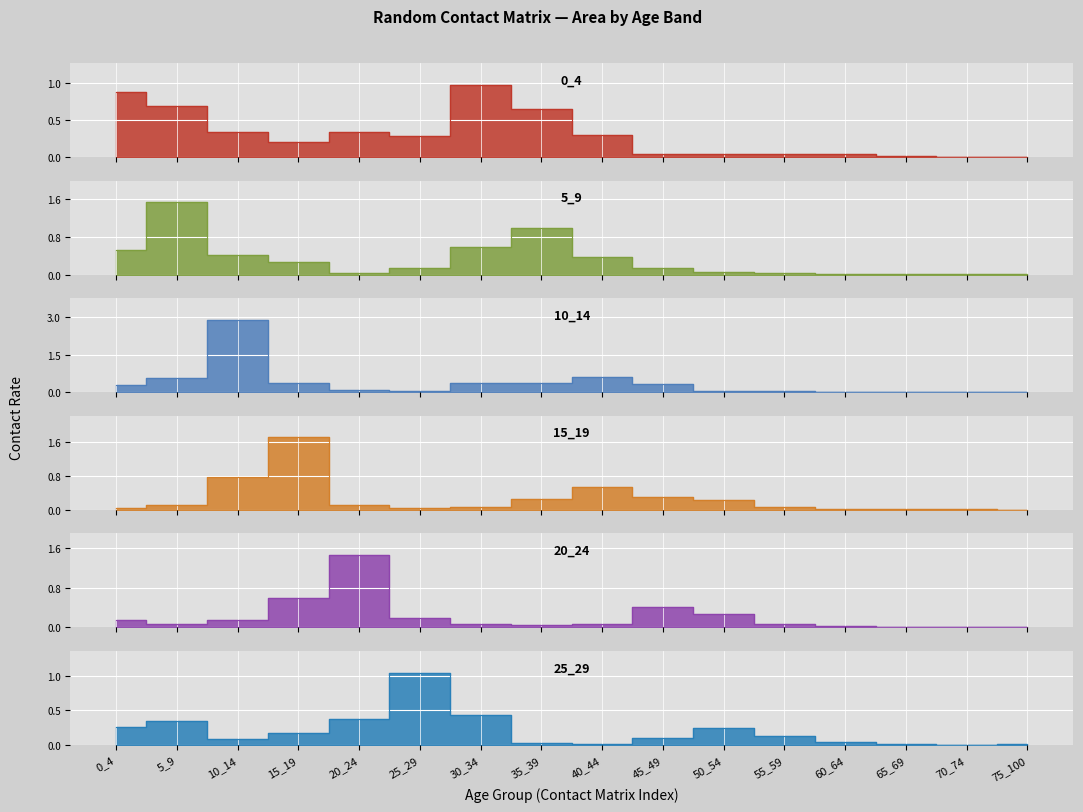

What is the sum of the 15_19 values at 55_59 and 50_54?

0.3